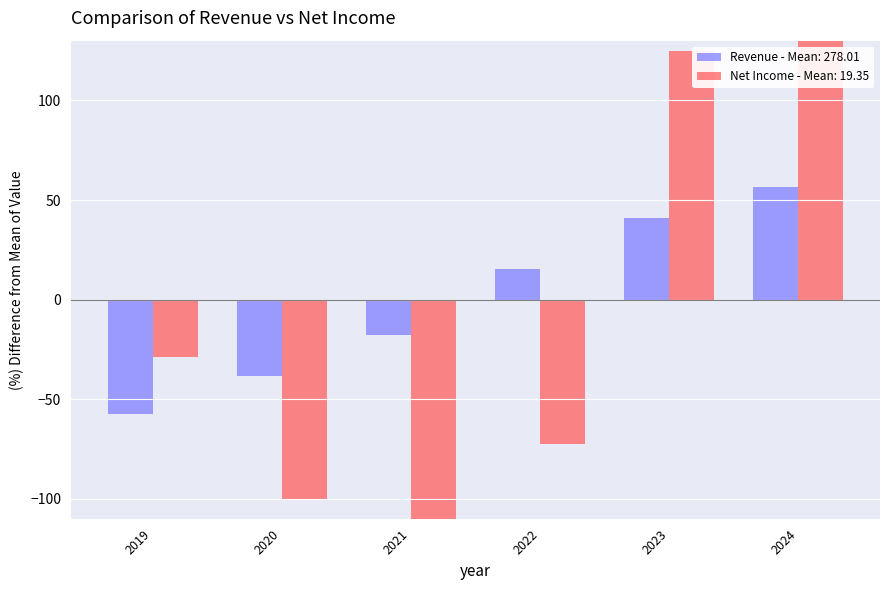

Reading left to right, list all the values displayed in this chart.

Revenue: -57.3	-38.3	-17.5	15.5	41.0	56.6
Net Income: -28.9	-99.8	-134.7	-72.5	124.9	211.0